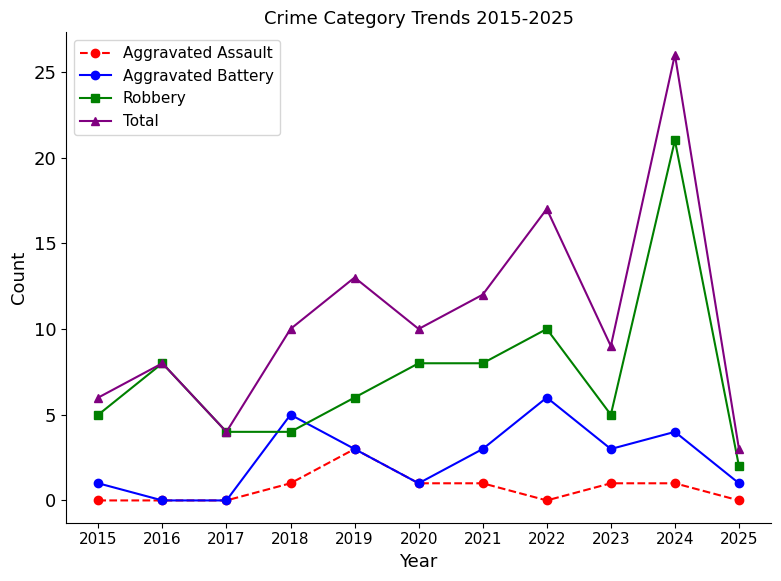

Which category has the highest value across all series?

2024